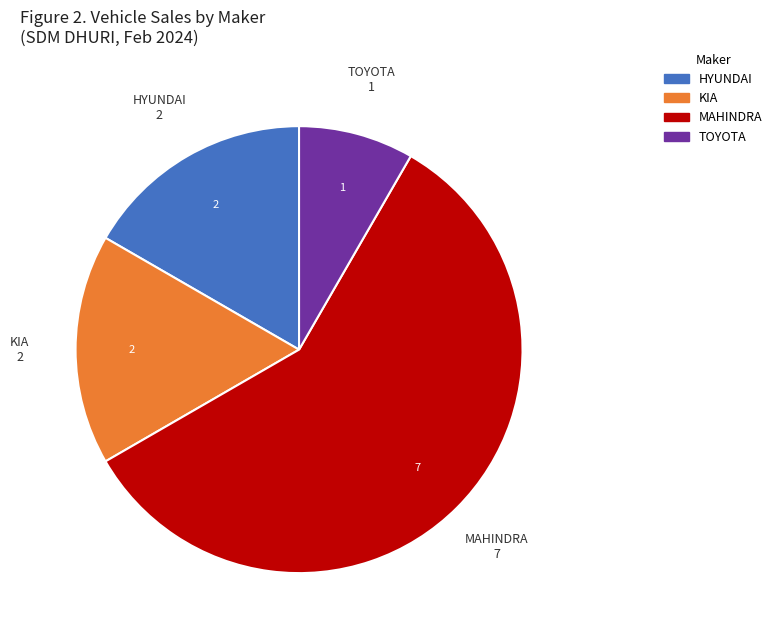

Does any single category account for the majority?

Yes